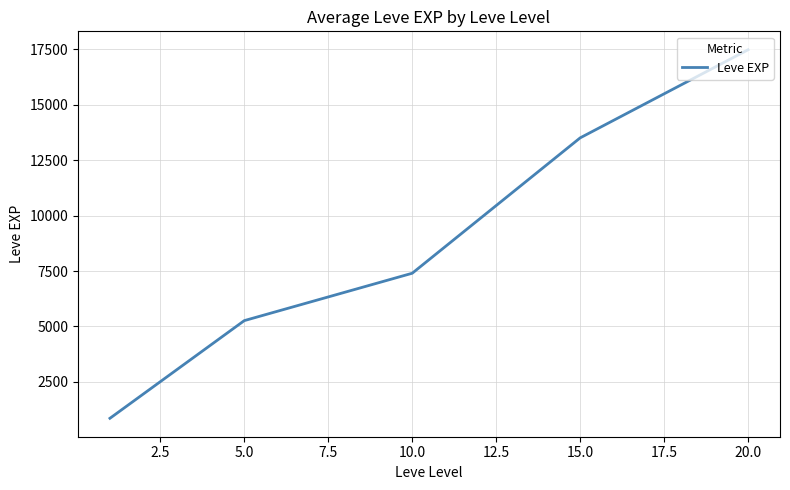

What is the smallest value displayed?

853.3